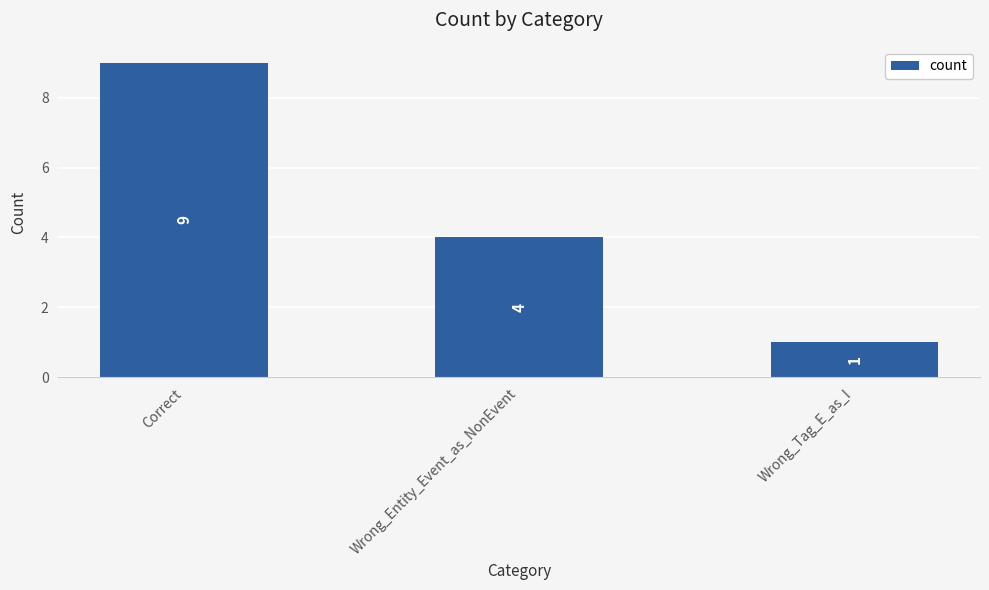

At which category does the chart reach its peak across all series?

Correct